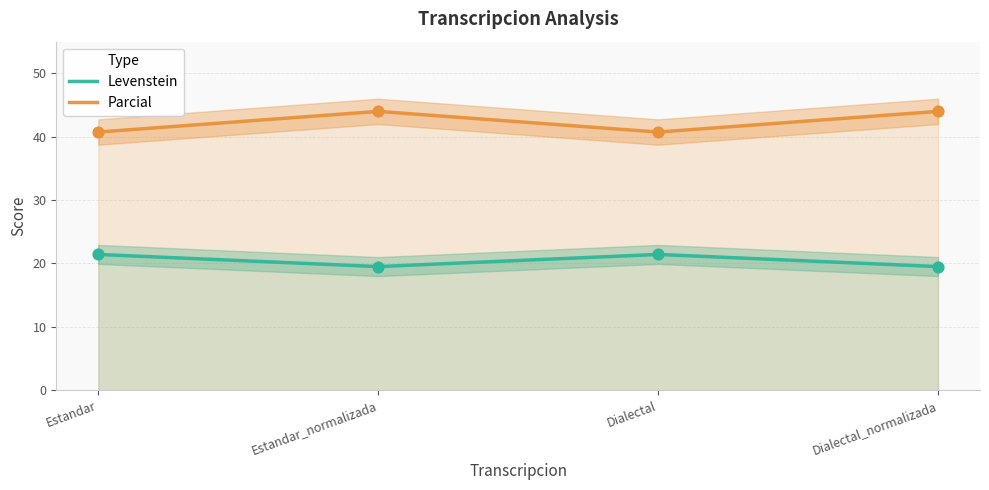

Which series contains the highest Y value?

Parcial